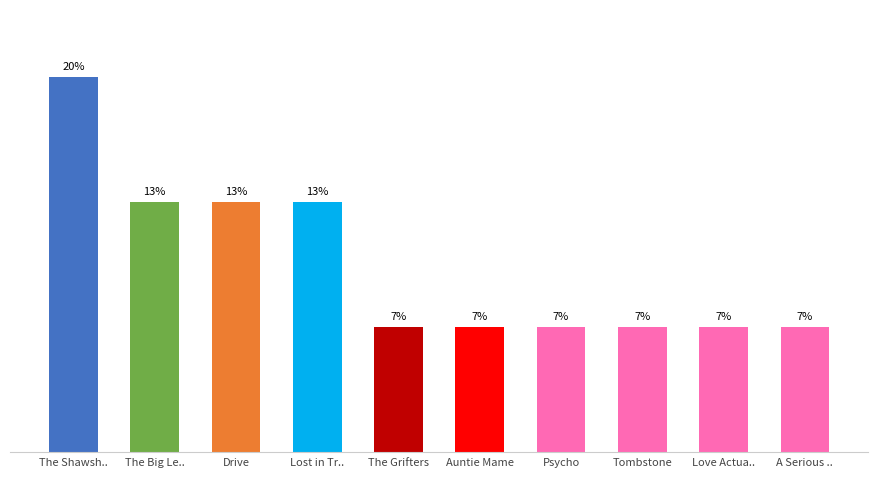

The chart shows a value of 6.7 at Love Actua... True or false?

True